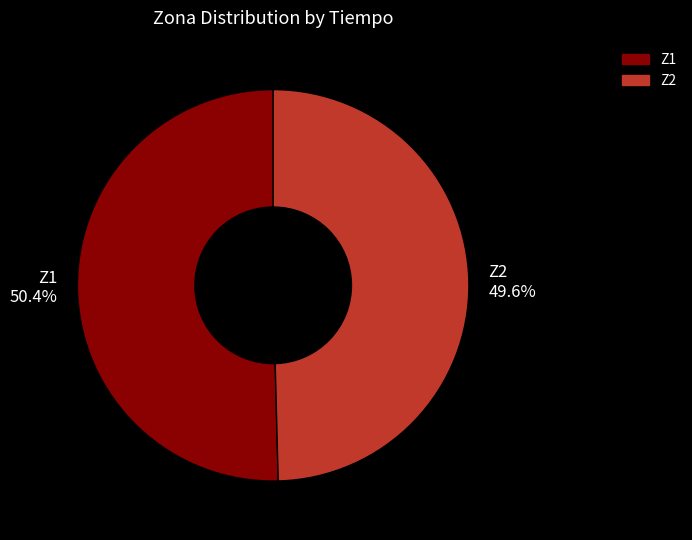

Rank the categories by value from highest to lowest.

Z1, Z2